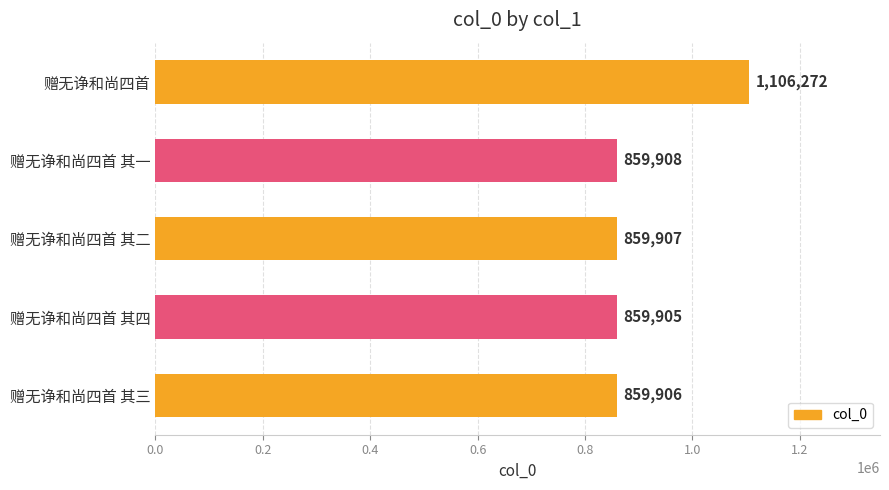

Between 赠无诤和尚四首 其二 and 赠无诤和尚四首, which is larger?

赠无诤和尚四首